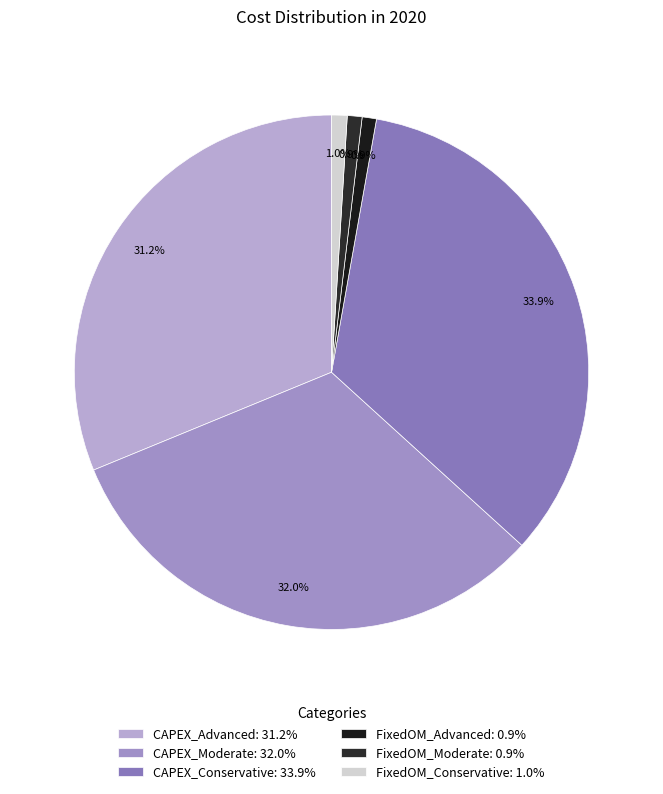

Is it true that FixedOM_Conservative is 7% of the pie?

False